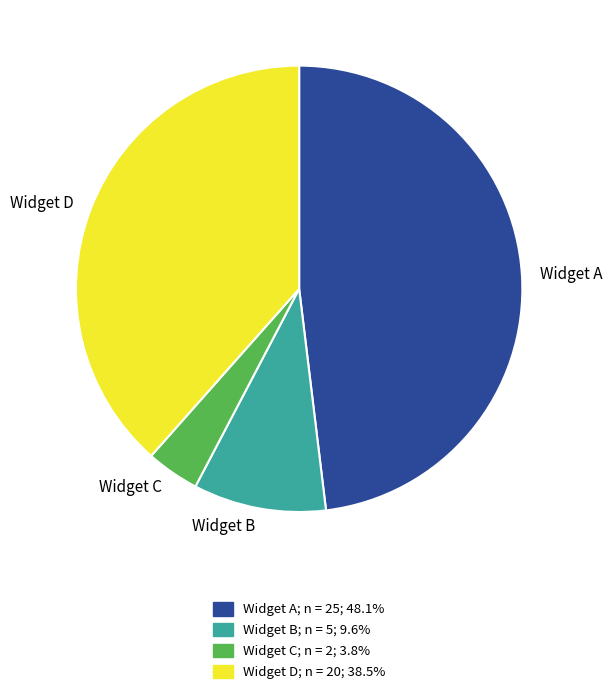

Is there a majority slice in this chart?

No